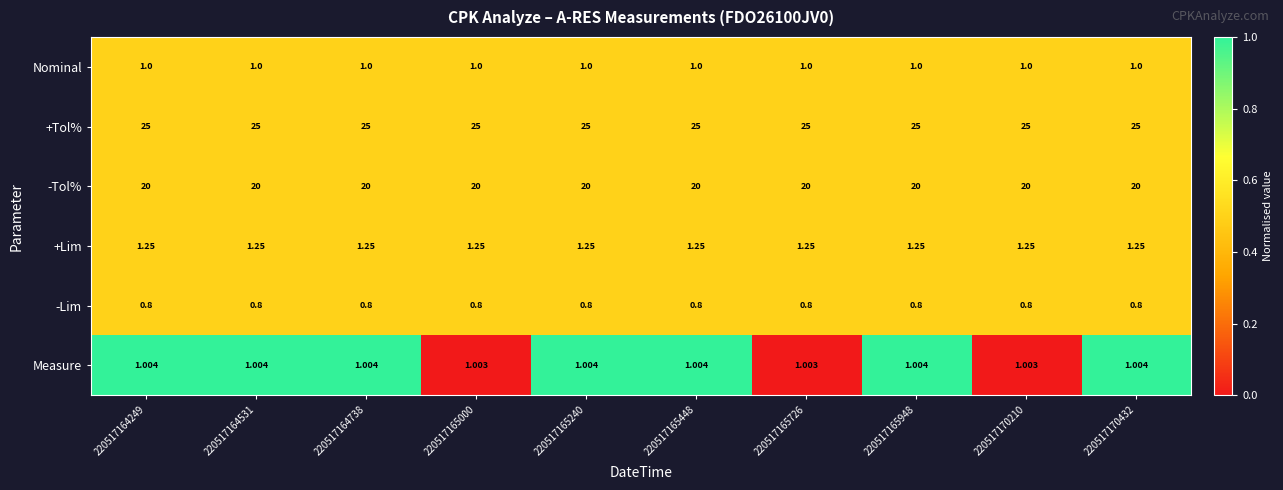

Rank the series by their maximum value, from highest to lowest.

+Tol%, -Tol%, +Lim, Measure, Nominal, -Lim